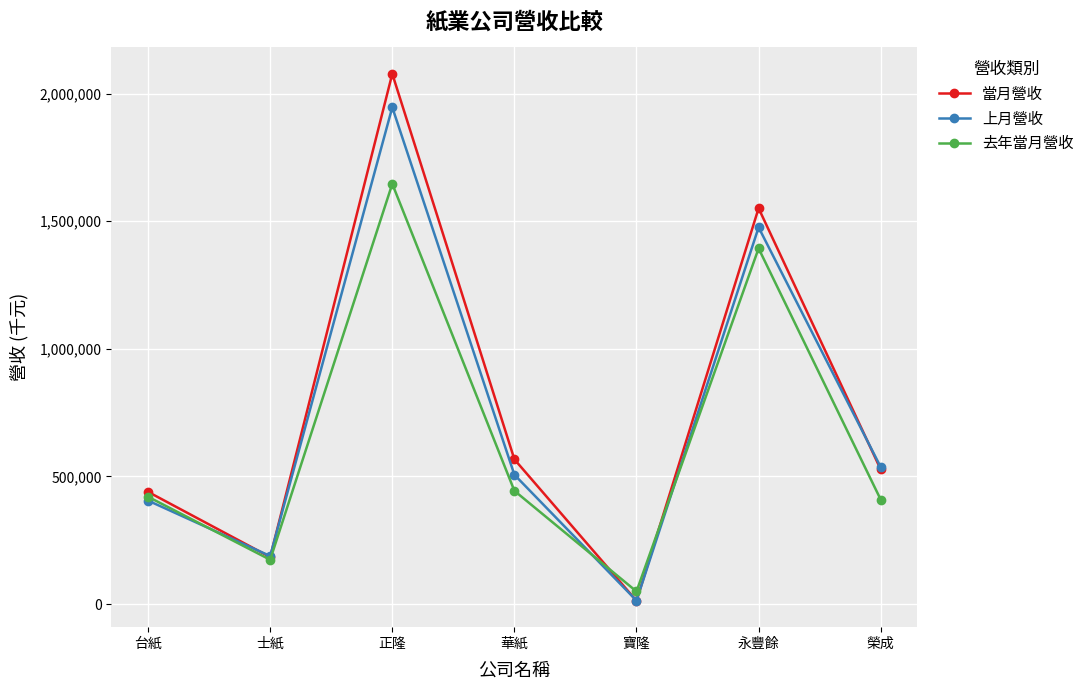

How many lines are shown in the chart?

3